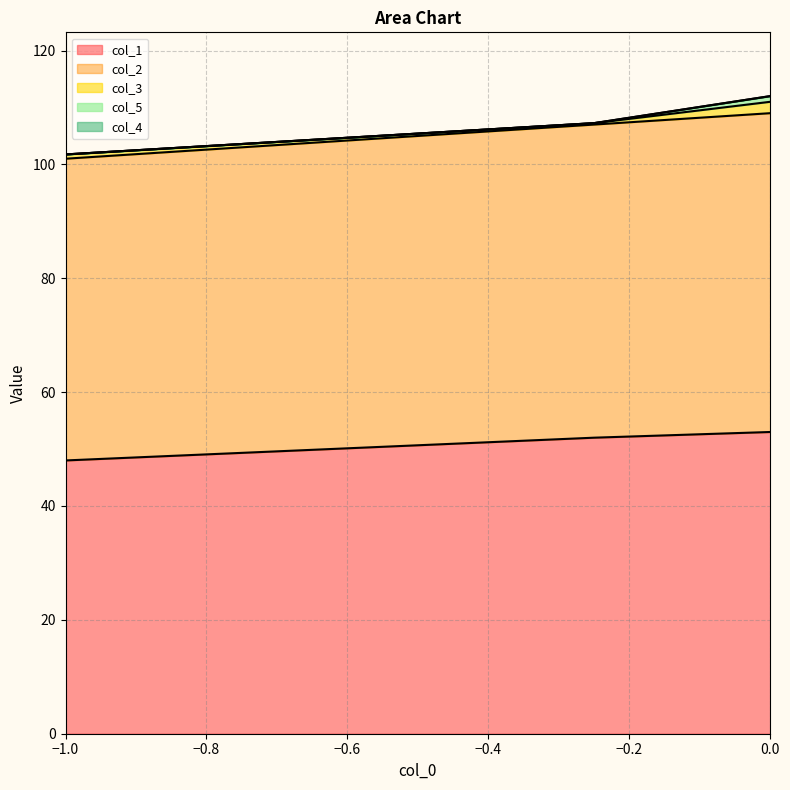

Rank the categories by col_3 value from highest to lowest.

0.0, -1.0, -0.25